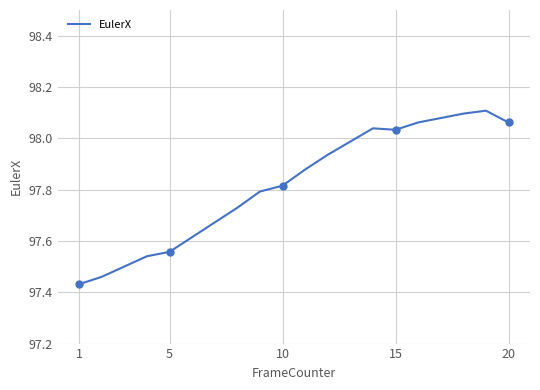

At which category does the chart reach its minimum across all series?

1